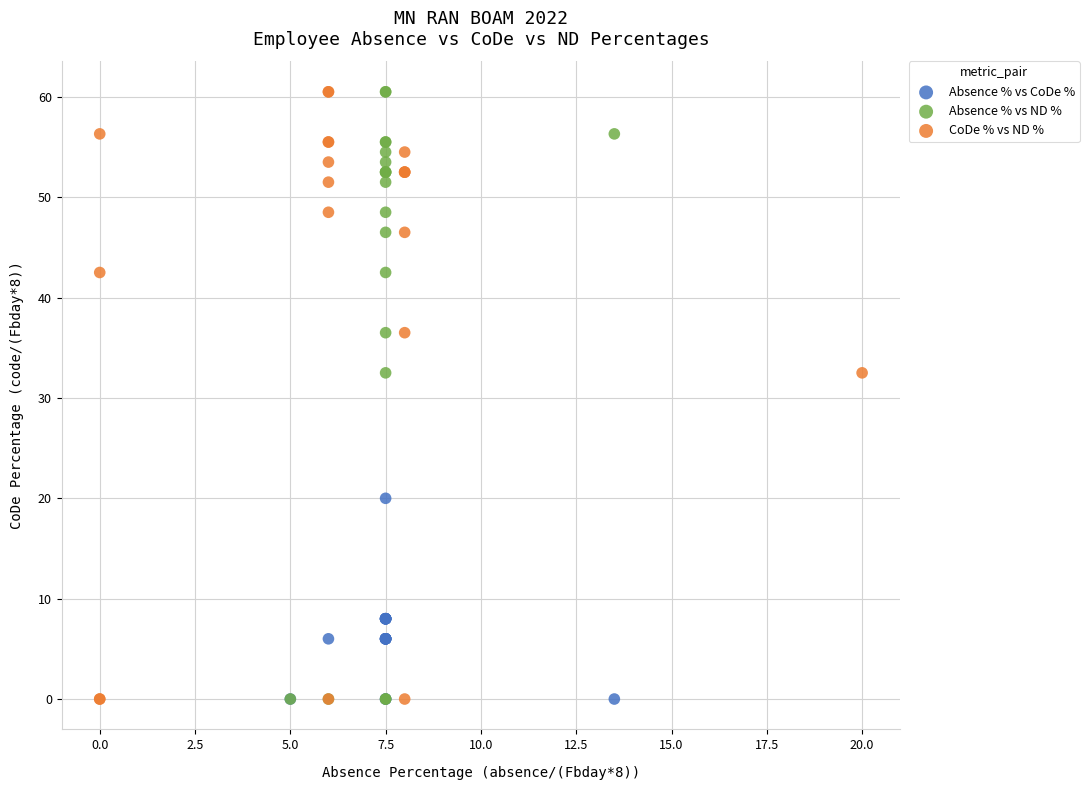

What are all the series names shown in the legend?

Absence % vs CoDe %, Absence % vs ND %, CoDe % vs ND %